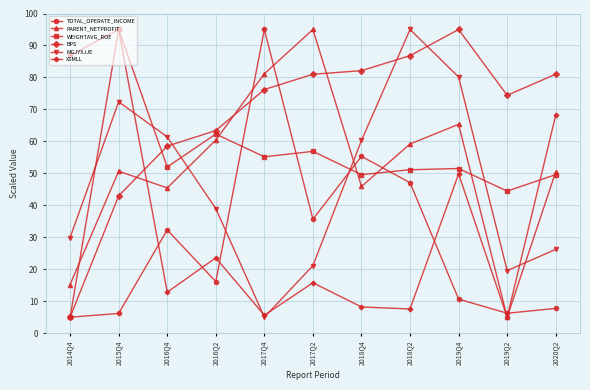

The MGJYXJJE series shows 133.4 at 2018Q2. True or false?

False